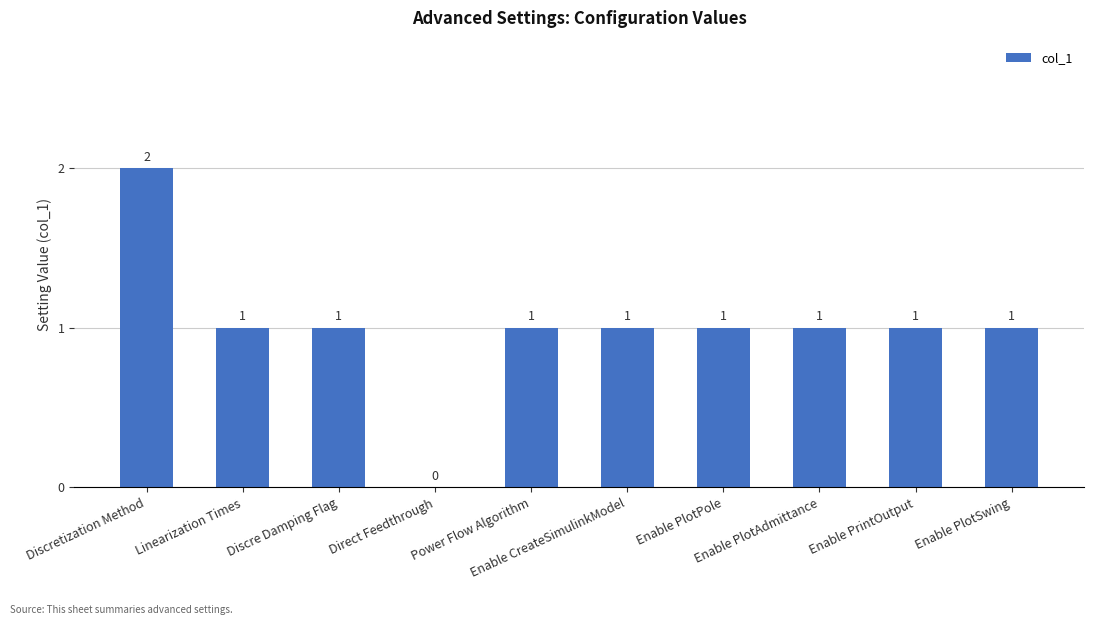

How many values are above zero?

9